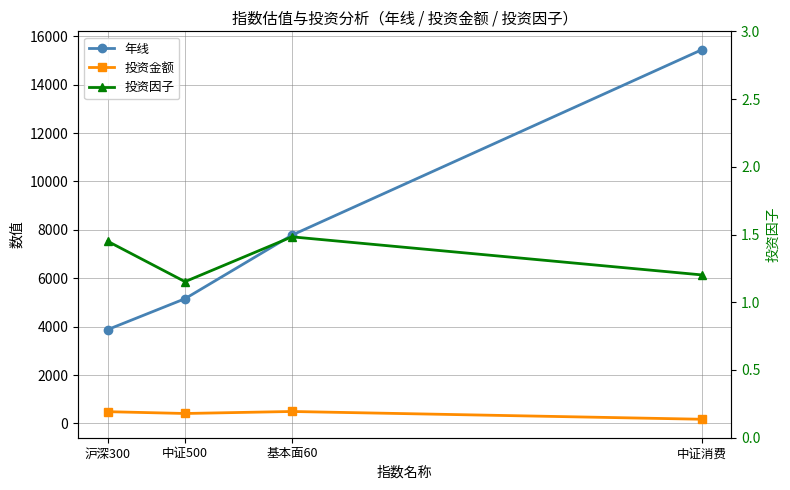

Reading left to right, what are all the values shown in this chart?

年线: 3880.0	5156.0	7783.0	15441.0
投资金额: 488.0	413.0	496.0	175.0
投资因子: 1.4	1.2	1.5	1.2